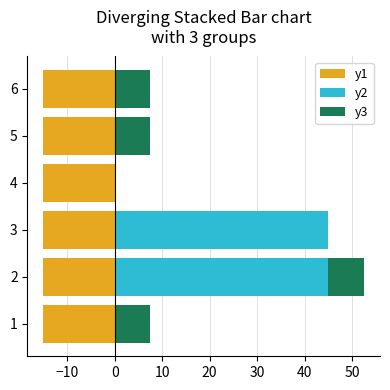

Is it true that y3 equals 10.9 at 6?

False